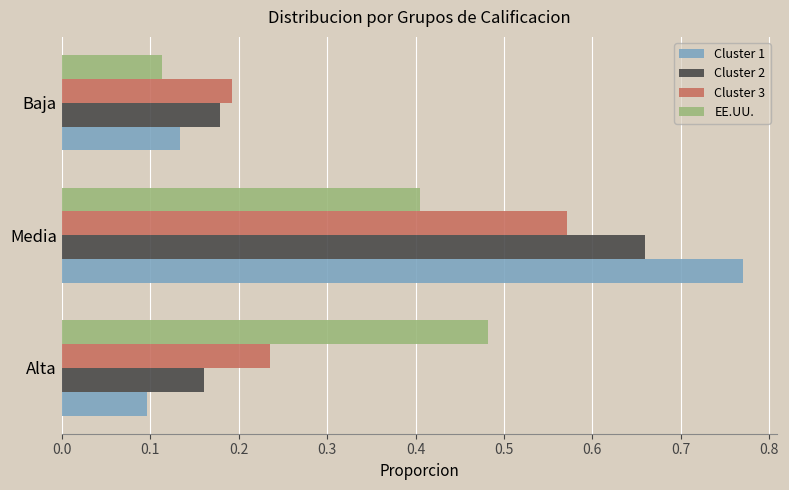

List the series in order of their peak value, highest first.

Cluster 1, Cluster 2, Cluster 3, EE.UU.